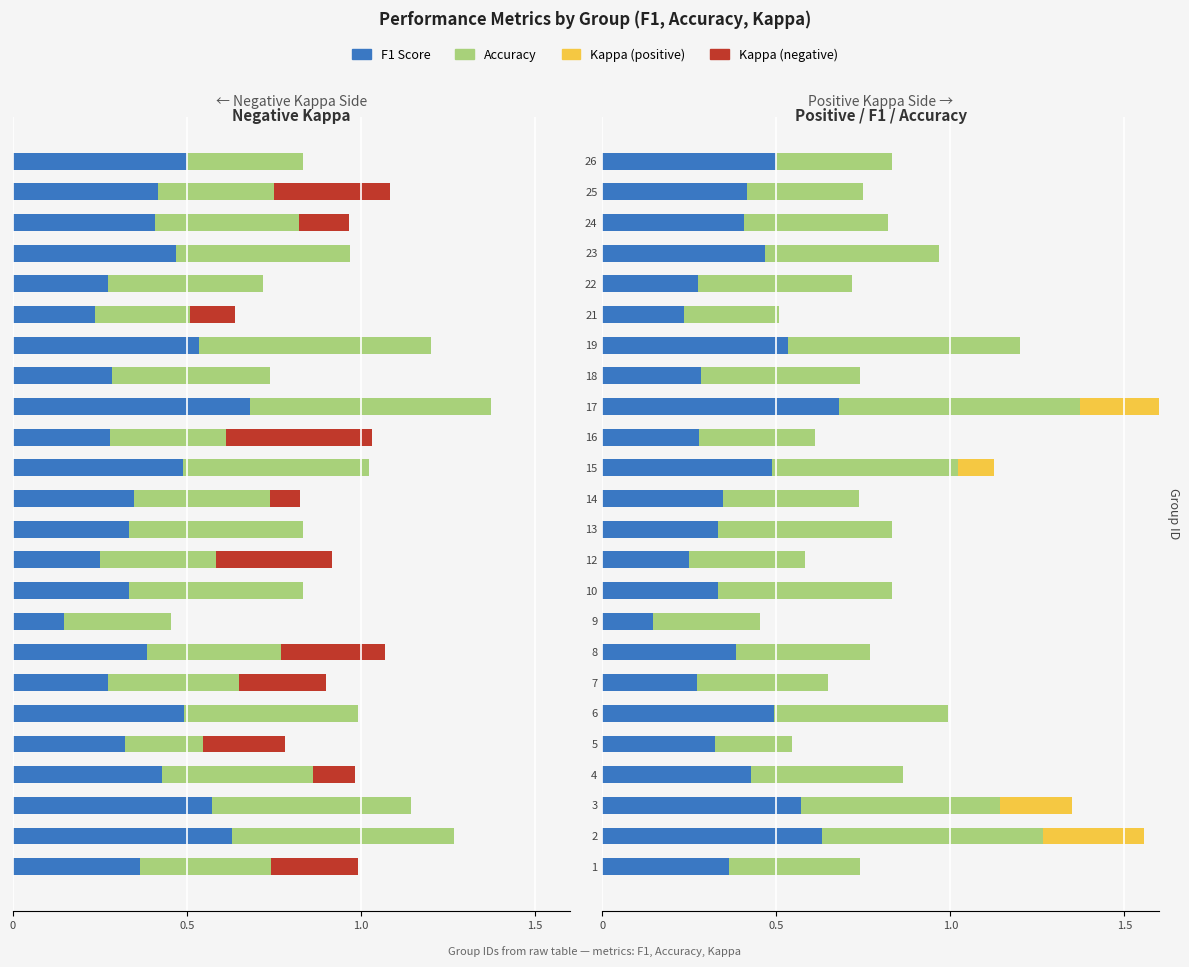

What is the difference between the second highest and minimum values in the Accuracy series?

0.4